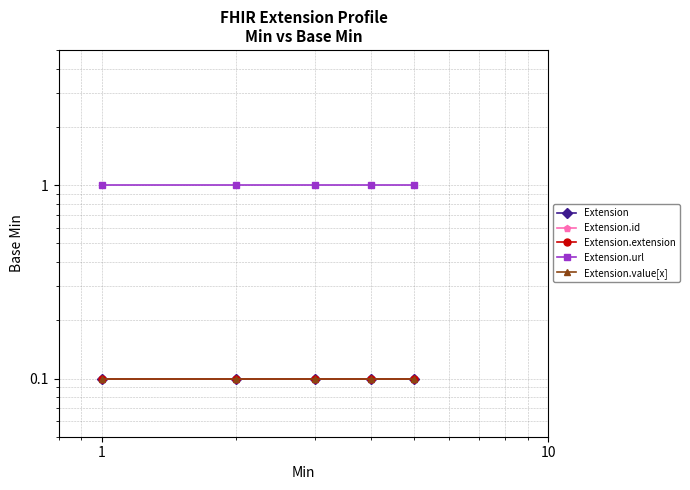

True or false: Extension.extension and Extension.url intersect in this chart.

False